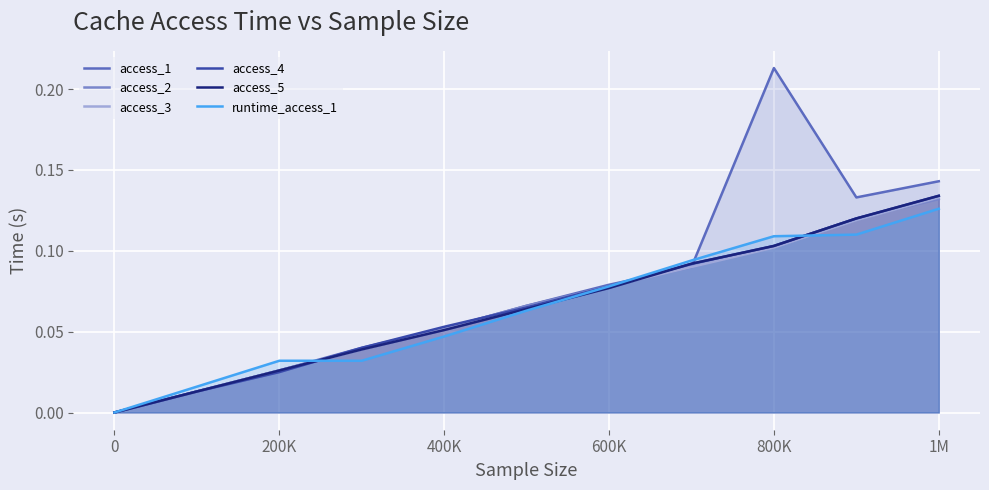

What is the total value across all series at 1M?

0.8